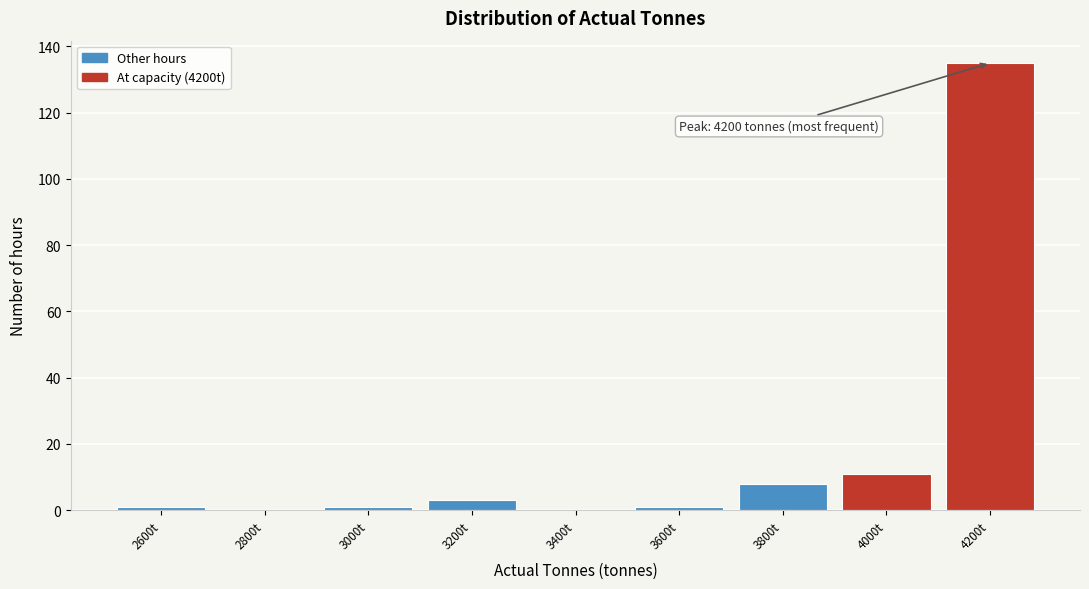

Reading left to right, what are all the values shown in this chart?

2600t=1	2800t=0	3000t=1	3200t=3	3400t=0	3600t=1	3800t=8	4000t=11	4200t=135